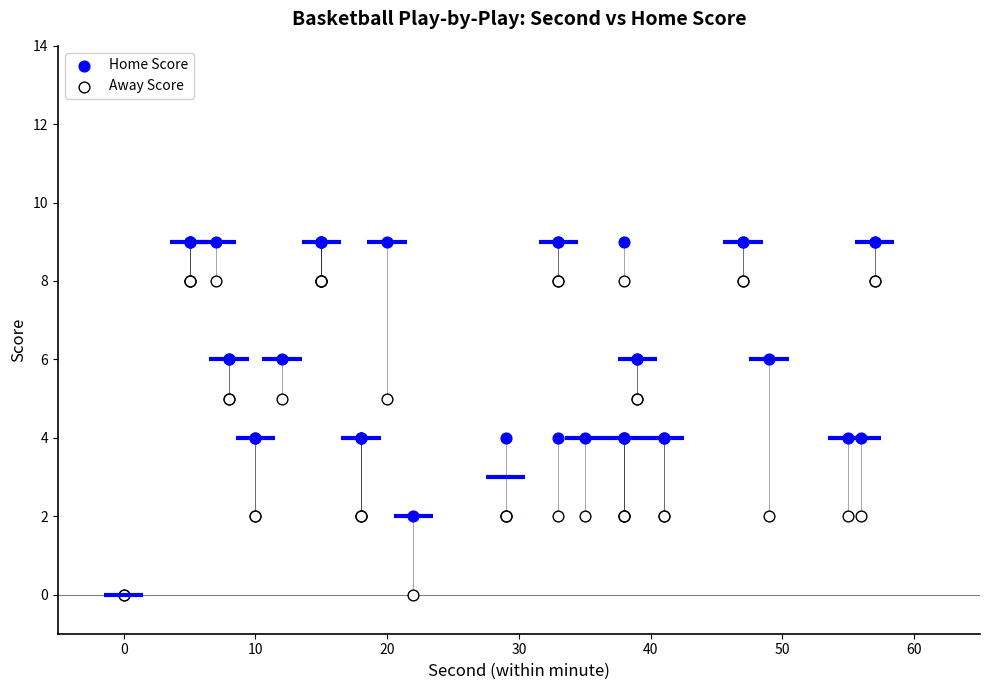

What are all the series names shown in the legend?

Home Score, Away Score